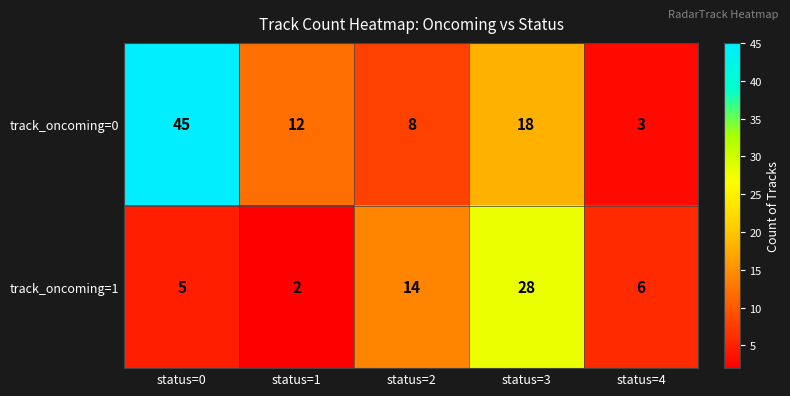

What is the minimum value shown in the chart?

2